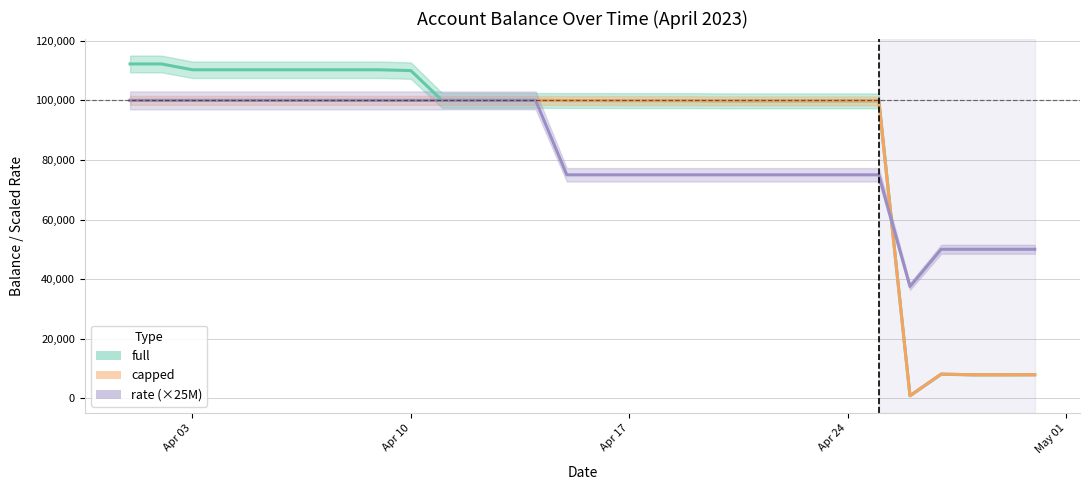

Does the chart have visible grid lines?

Yes